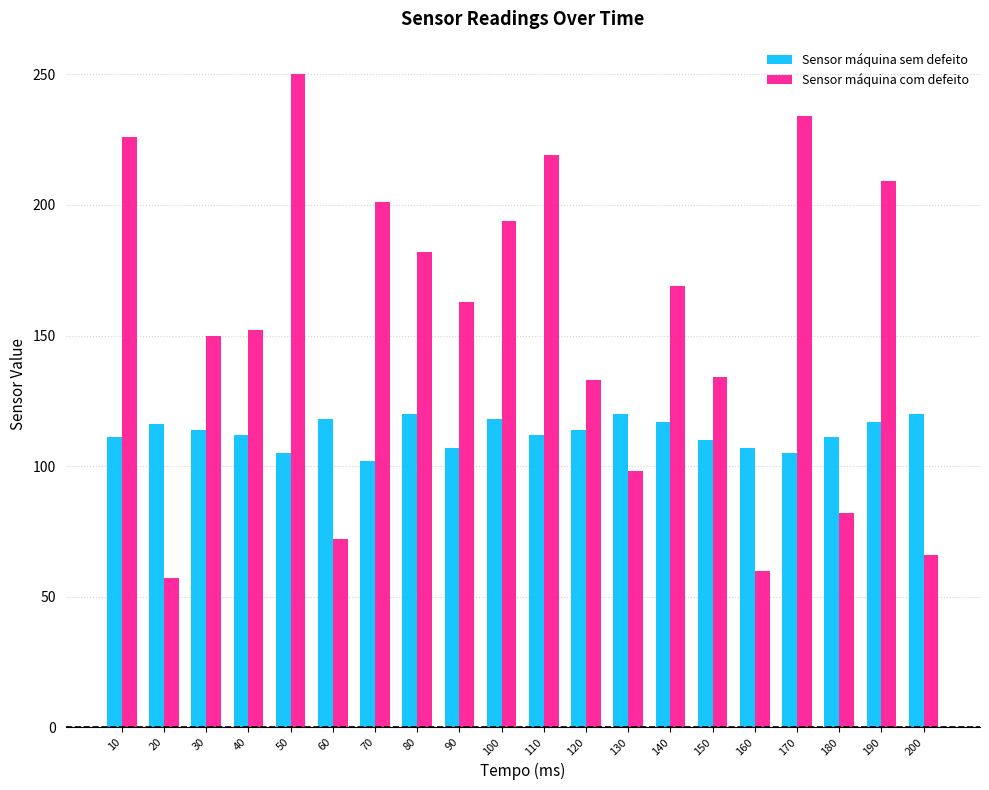

Are the bars horizontal?

No